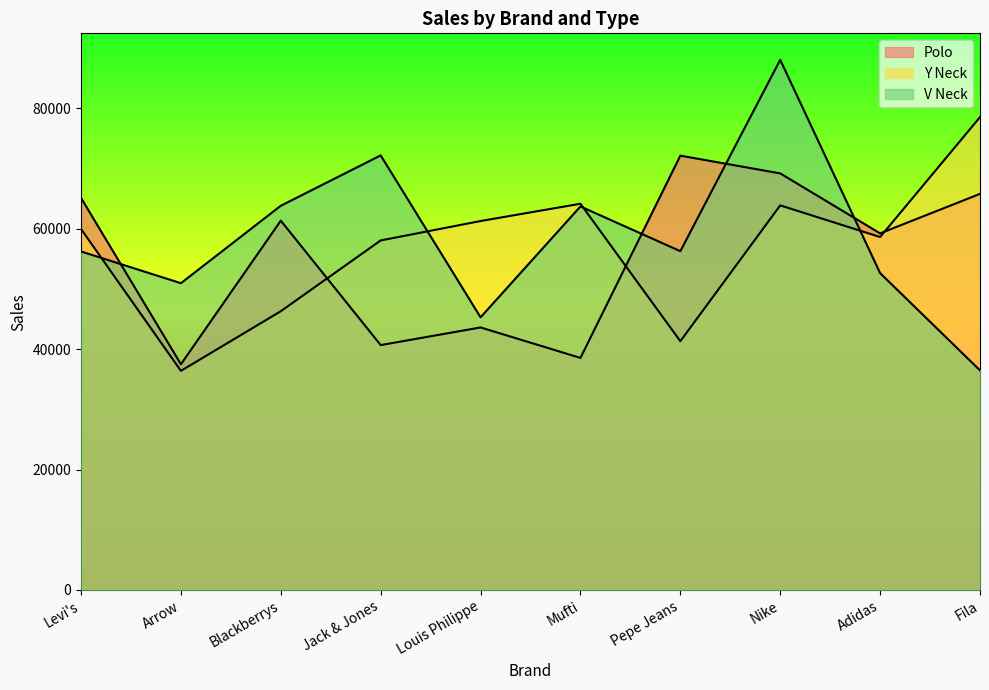

Count the number of categories in the chart.

10